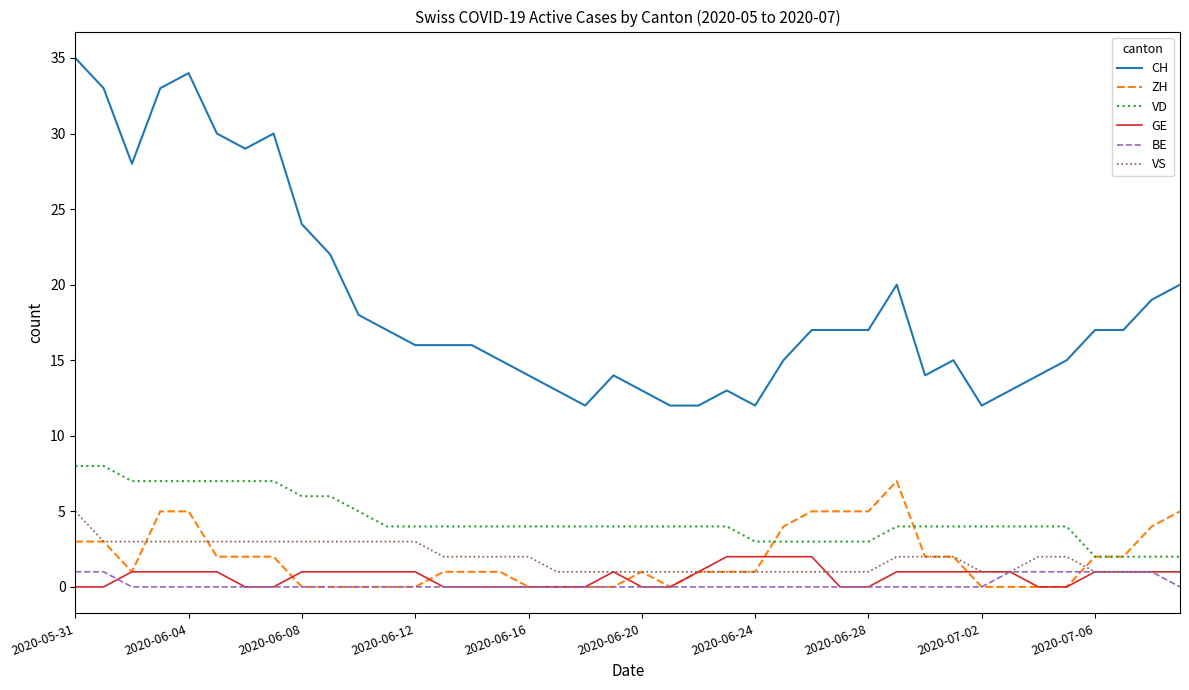

Which series has the widest spread of values?

CH